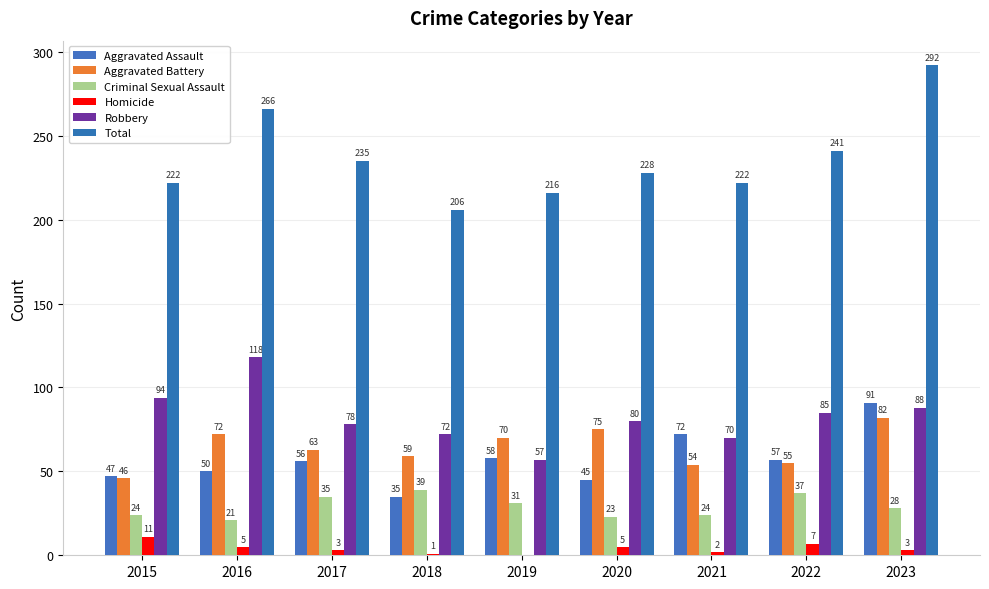

The Aggravated Battery series shows 26 at 2022. True or false?

False